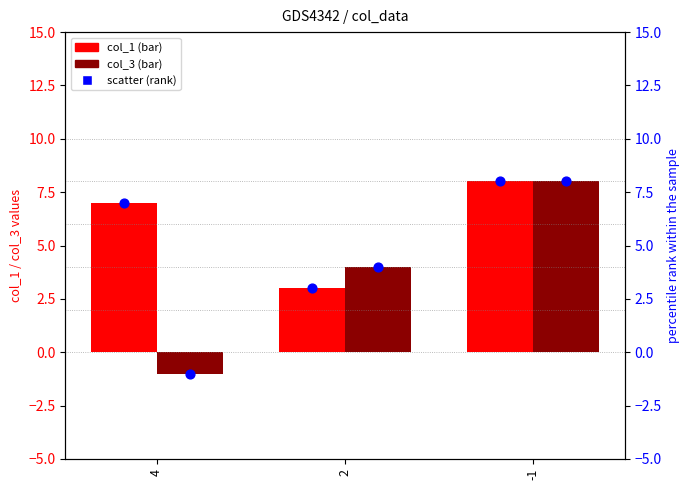

Which series reaches the maximum Y coordinate?

col_1